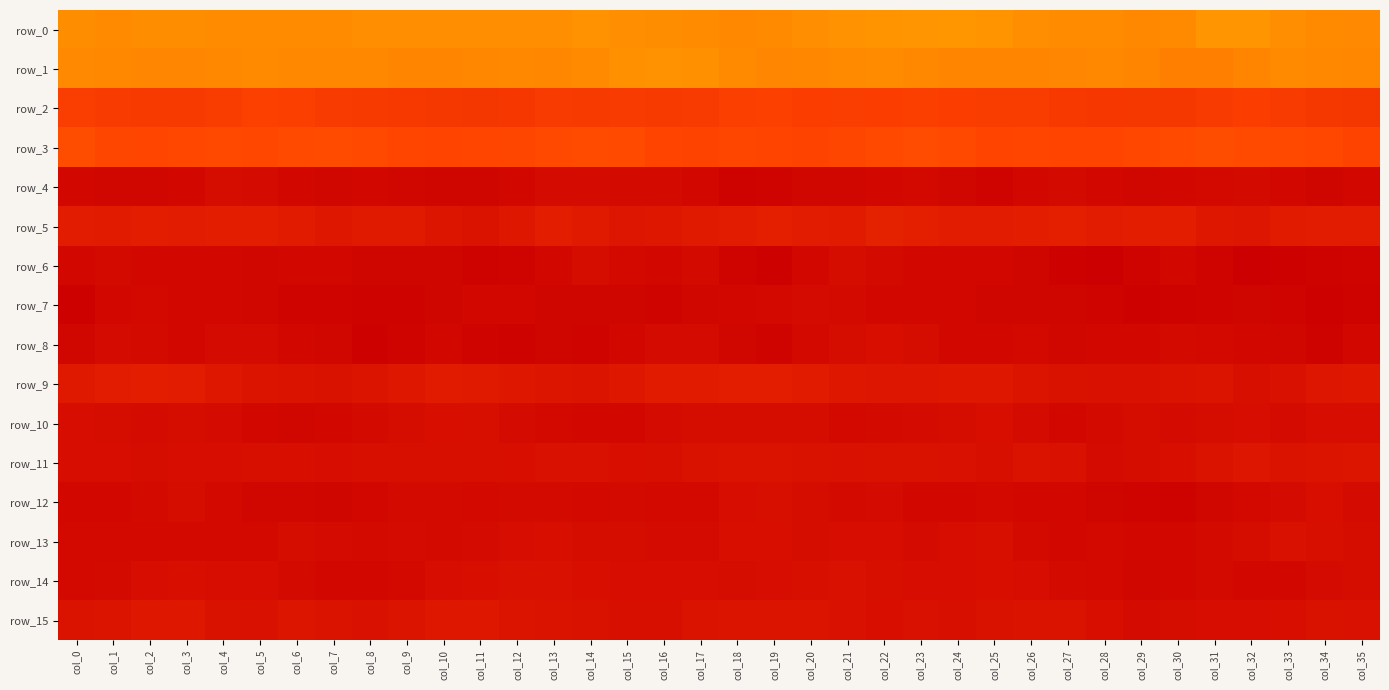

Reading left to right, transcribe all the data shown in this chart.

row_0: 40.8	41.0	40.8	40.8	40.9	40.9	40.9	41.0	40.8	40.7	40.8	40.7	40.8	40.6	40.5	40.7	40.8	40.9	41.1	41.0	40.8	40.5	40.4	40.3	40.3	40.5	40.7	40.9	40.9	41.2	41.0	40.4	40.3	40.6	41.0	41.1
row_1: 10.0	9.9	9.7	9.7	9.9	10.1	9.9	9.9	9.9	9.7	9.6	9.8	9.9	9.8	10.1	10.4	10.6	10.5	10.0	9.7	9.8	10.0	10.1	9.9	9.6	9.7	9.7	9.7	9.9	9.6	9.4	9.3	9.7	10.1	9.9	9.8
row_2: 4.2	4.0	3.9	4.0	4.1	4.4	4.3	4.1	3.9	3.9	3.7	3.7	3.8	4.0	4.0	4.0	4.0	4.0	4.4	4.4	4.3	4.2	4.2	4.3	4.2	4.1	4.1	3.9	3.8	3.7	3.7	4.1	4.3	4.0	3.7	3.6
row_3: 5.4	4.9	4.8	4.9	5.1	5.0	5.2	5.2	5.0	4.7	4.7	4.7	4.9	5.1	5.3	5.2	4.7	4.6	4.9	4.7	4.6	4.8	5.1	5.3	5.0	4.7	4.8	4.7	4.6	4.9	5.2	5.4	5.1	5.0	4.9	4.6
row_4: 0.1	-0.0	-0.0	0.1	0.4	0.3	0.0	-0.0	0.0	-0.0	-0.1	-0.1	0.1	0.4	0.3	0.3	0.2	-0.0	-0.3	-0.2	-0.1	-0.0	0.1	0.2	-0.1	-0.2	0.1	0.3	0.1	-0.1	0.1	0.2	0.2	0.0	-0.2	0.0
row_5: 1.7	1.6	1.8	1.7	1.7	1.7	1.6	1.3	1.5	1.5	1.1	0.9	1.3	1.7	1.5	1.2	1.3	1.5	1.6	1.9	1.7	1.5	2.0	1.9	1.6	1.6	1.8	1.9	1.7	1.8	1.8	1.2	1.2	1.6	1.7	1.7
row_6: 0.1	0.2	0.1	0.1	-0.0	-0.1	0.1	0.0	-0.1	-0.1	-0.1	-0.3	-0.2	0.1	0.4	0.2	0.1	0.2	-0.2	-0.4	0.1	0.4	0.3	0.1	0.0	0.0	-0.1	-0.4	-0.6	-0.2	0.1	-0.2	-0.5	-0.4	-0.3	-0.2
row_7: -0.4	0.0	0.2	0.1	0.1	-0.1	-0.2	-0.2	-0.3	-0.3	-0.1	0.0	0.1	-0.1	-0.1	-0.2	-0.2	-0.1	0.0	0.2	0.4	0.3	0.1	0.1	0.0	-0.2	-0.2	-0.1	-0.2	-0.4	-0.3	-0.2	-0.1	-0.2	-0.4	-0.3
row_8: -0.1	0.4	0.3	0.1	0.4	0.3	0.1	-0.0	-0.3	-0.2	0.0	-0.2	-0.3	-0.2	-0.2	0.0	0.3	0.4	-0.0	-0.2	0.2	0.5	0.6	0.5	0.1	0.1	0.2	-0.1	0.0	0.1	0.2	0.2	0.1	-0.1	-0.3	0.1
row_9: 1.4	1.6	1.8	1.6	1.3	1.0	0.9	0.9	1.0	1.2	1.6	1.5	1.3	1.1	1.0	1.3	1.6	1.6	1.7	1.8	1.6	1.3	1.2	1.2	1.3	1.3	1.0	0.8	0.8	0.7	0.9	1.0	0.7	0.8	1.1	1.2
row_10: 0.5	0.4	0.3	0.4	0.3	0.1	-0.0	0.1	0.3	0.4	0.6	0.6	0.4	0.2	0.1	0.1	0.3	0.5	0.4	0.5	0.4	0.2	0.3	0.4	0.4	0.6	0.3	0.1	0.3	0.4	0.3	0.4	0.5	0.4	0.5	0.5
row_11: 0.5	0.5	0.5	0.5	0.5	0.7	0.6	0.5	0.7	0.6	0.7	0.7	0.6	0.8	0.7	0.6	0.7	0.8	0.9	0.9	0.8	0.8	0.8	0.8	0.8	0.7	0.9	0.8	0.4	0.4	0.6	0.9	1.2	0.9	1.0	1.1
row_12: 0.0	0.0	0.2	0.4	0.2	-0.0	-0.1	-0.1	0.1	0.3	0.3	0.2	0.3	0.3	0.2	0.3	0.2	0.2	0.5	0.7	0.5	0.3	0.4	0.1	0.1	0.2	0.1	0.0	-0.1	-0.2	-0.3	-0.1	0.2	0.4	0.6	0.4
row_13: 0.2	0.2	0.1	0.2	0.2	0.2	0.4	0.4	0.3	0.3	0.3	0.3	0.5	0.6	0.5	0.5	0.3	0.4	0.6	0.6	0.5	0.5	0.5	0.3	0.5	0.7	0.3	0.0	0.2	0.1	0.1	0.2	0.5	0.7	0.7	0.5
row_14: 0.2	0.2	0.5	0.6	0.5	0.5	0.3	0.0	0.1	0.2	0.5	0.6	0.7	0.7	0.6	0.5	0.5	0.5	0.4	0.6	0.7	0.7	0.6	0.5	0.5	0.6	0.5	0.3	0.1	-0.1	0.1	0.3	0.1	0.1	0.3	0.4
row_15: 0.9	1.0	1.3	1.3	0.8	0.7	1.0	0.9	0.7	1.0	1.3	1.2	1.0	0.9	0.9	0.6	0.7	0.9	1.0	1.0	1.0	0.7	0.6	0.7	0.7	0.8	0.9	0.9	0.6	0.3	0.4	0.5	0.5	0.6	0.8	0.7